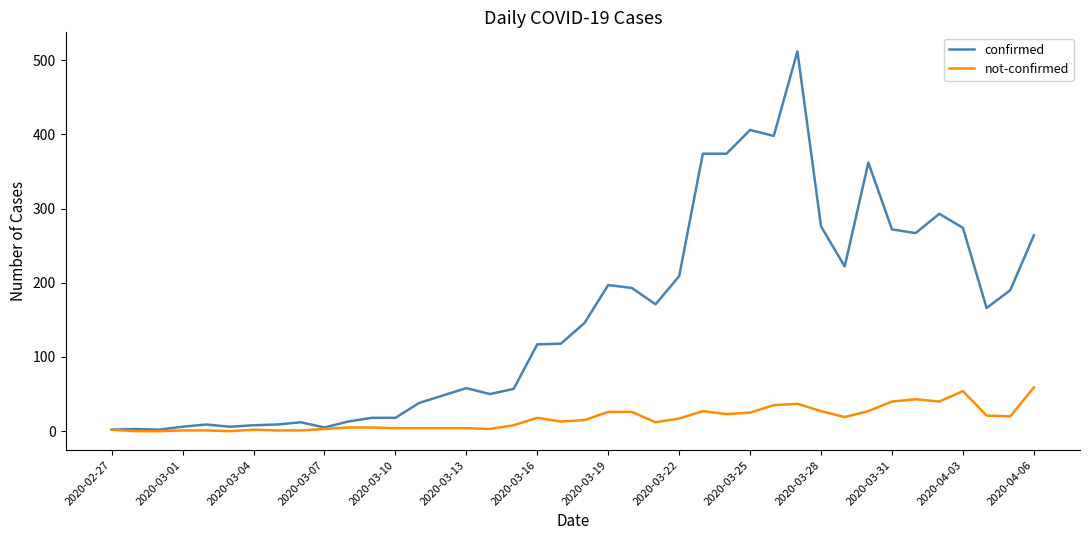

How many values in the not-confirmed series are below 15?

20